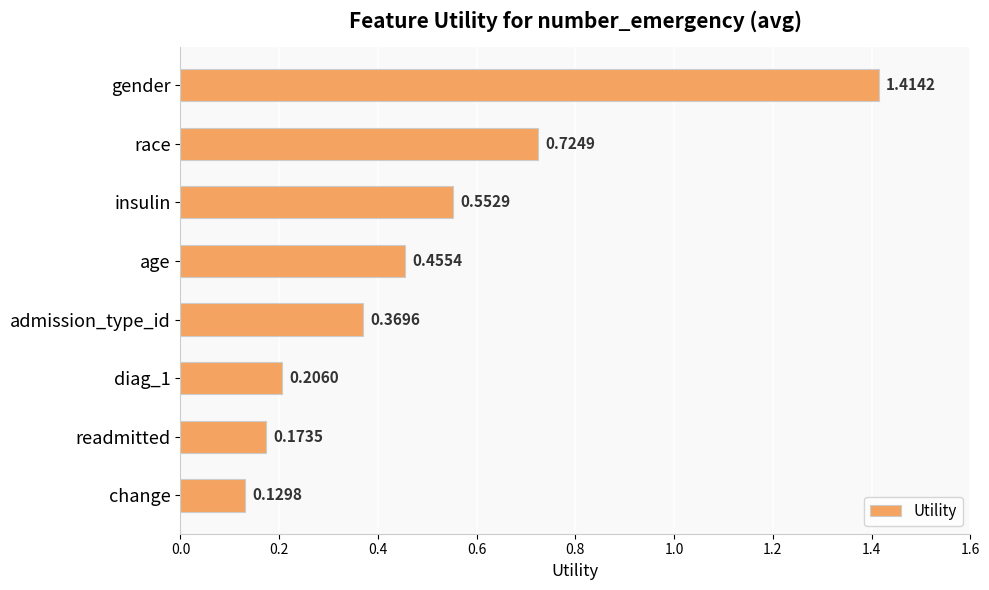

What is the difference between the maximum and minimum values?

1.3